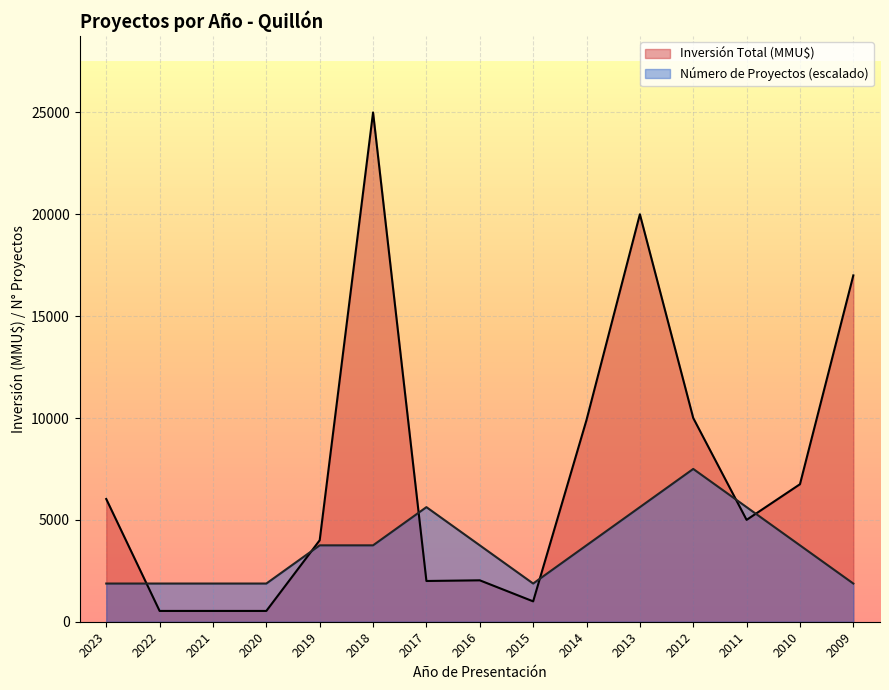

In Número de Proyectos, how many points are lower than both neighbors (excluding endpoints)?

1